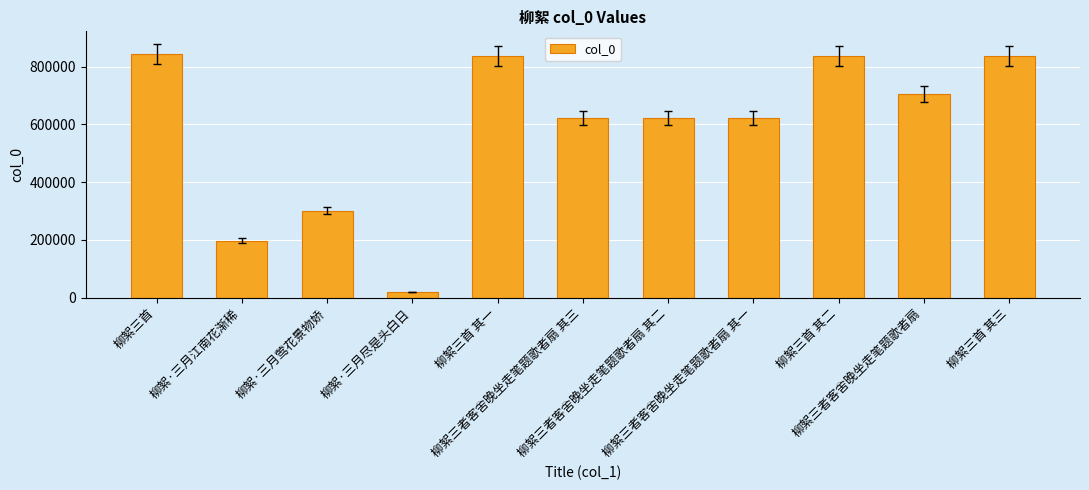

What is the maximum value shown in the chart?

844633